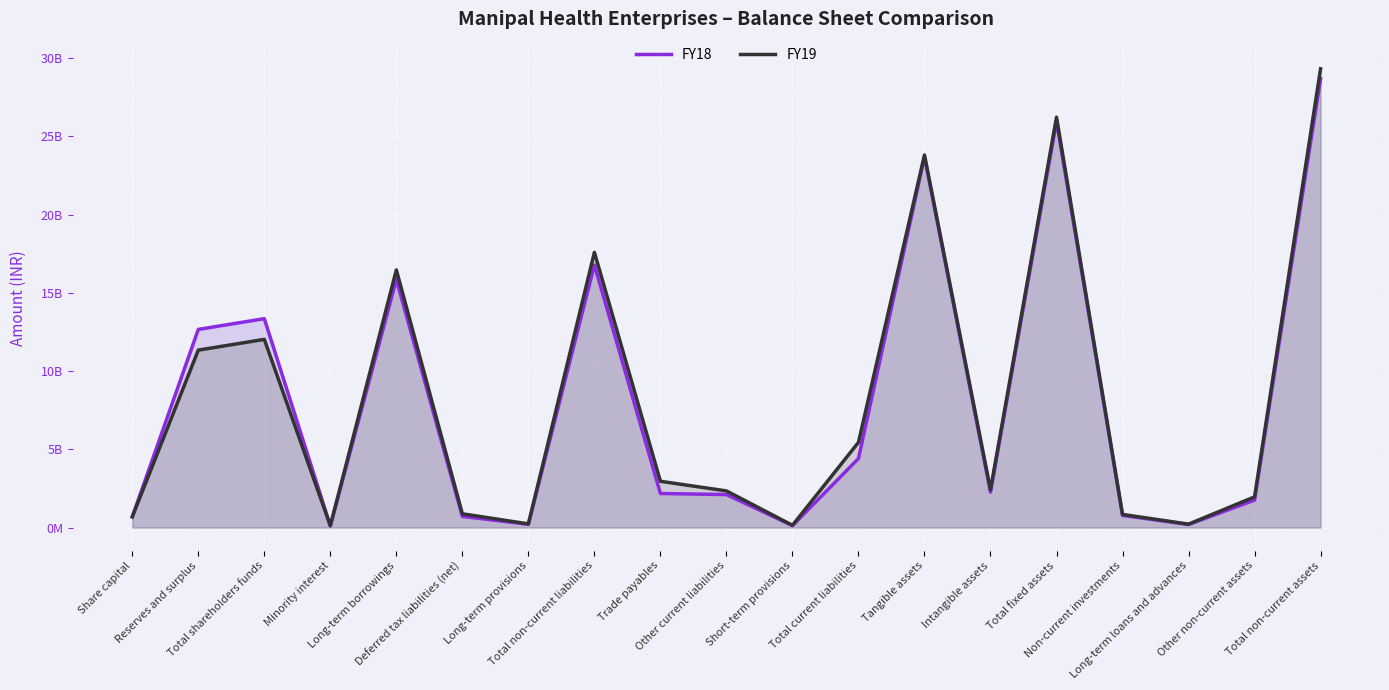

In FY19, how many points are higher than both neighbors (excluding endpoints)?

5